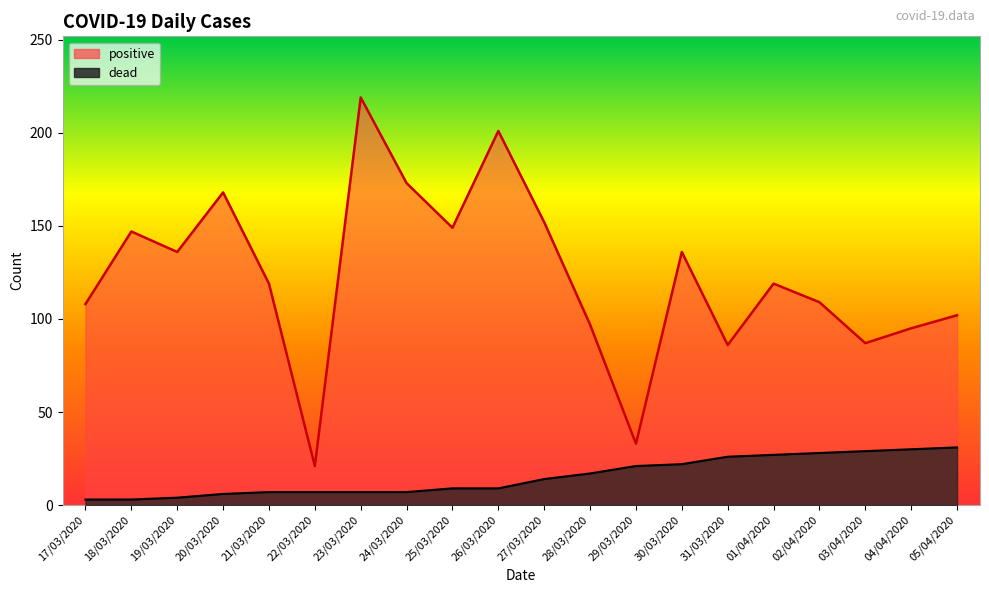

True or false: positive and dead cross at least once.

False